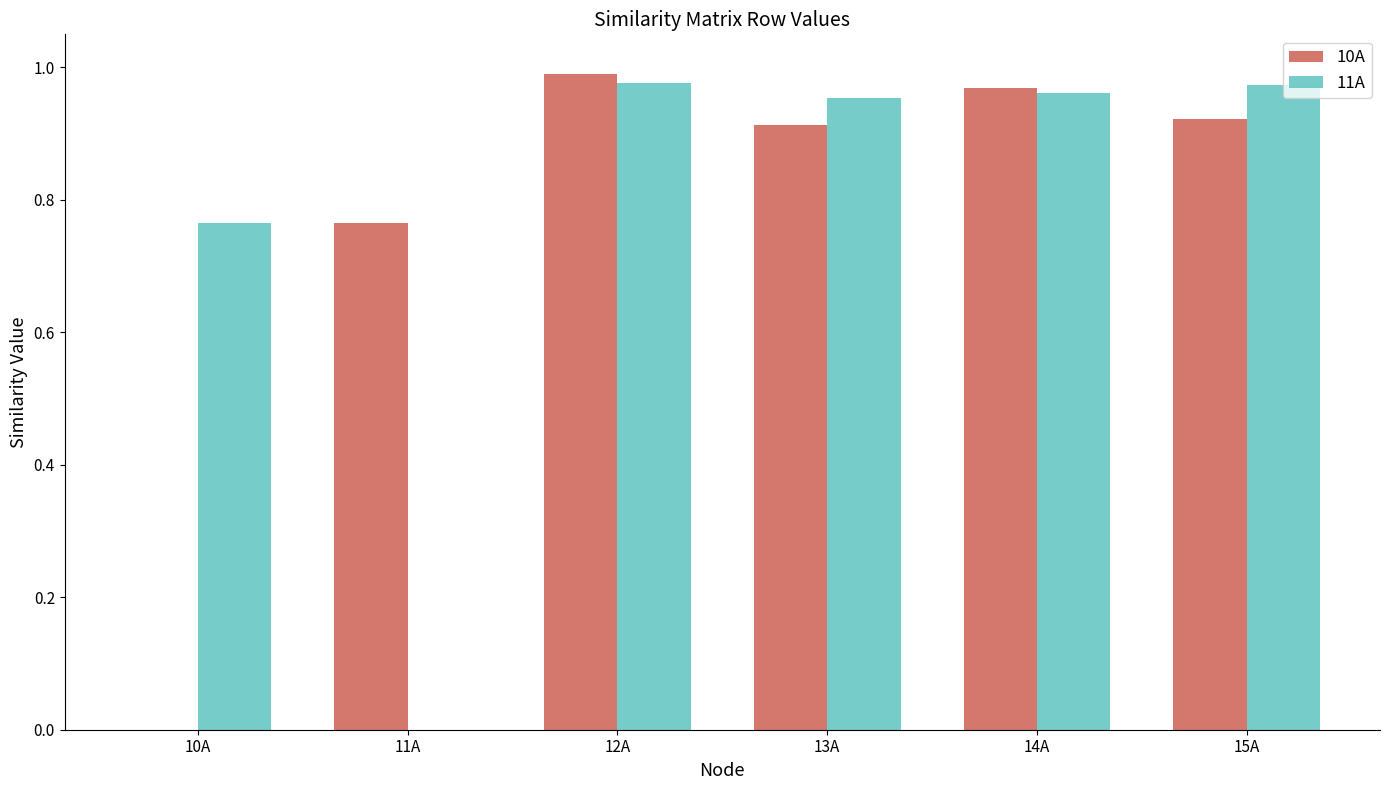

Which series has the largest total across all categories?

11A